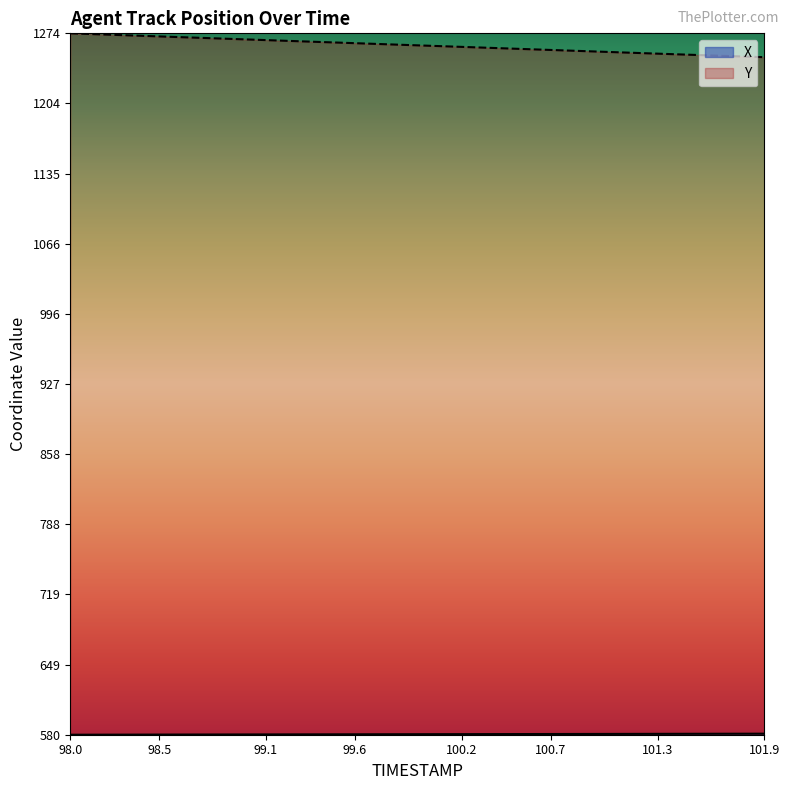

Reading left to right, list all the values displayed in this chart.

X: 98.0=580.1	98.1=580.1	98.2=580.2	98.3=580.2	98.4=580.2	98.5=580.2	98.6=580.3	98.7=580.3	98.8=580.3	98.9=580.4	99.0=580.4	99.1=580.4	99.2=580.4	99.3=580.5	99.4=580.5	99.5=580.5	99.6=580.5	99.7=580.6	99.8=580.6	99.9=580.6	100.0=580.6	100.1=580.7	100.2=580.7	100.3=580.7	100.4=580.7	100.5=580.8	100.6=580.8	100.7=580.8	100.8=580.8	100.9=580.9	101.0=580.9	101.1=580.9	101.2=580.9	101.3=581.0	101.4=581.0	101.5=581.0	101.6=581.1	101.7=581.1	101.8=581.1	101.9=581.1
Y: 98.0=1273.8	98.1=1273.2	98.2=1272.6	98.3=1272.0	98.4=1271.4	98.5=1270.8	98.6=1270.2	98.7=1269.6	98.8=1269.0	98.9=1268.3	99.0=1267.7	99.1=1267.1	99.2=1266.5	99.3=1265.9	99.4=1265.3	99.5=1264.7	99.6=1264.1	99.7=1263.5	99.8=1262.9	99.9=1262.3	100.0=1261.7	100.1=1261.0	100.2=1260.4	100.3=1259.8	100.4=1259.2	100.5=1258.6	100.6=1258.0	100.7=1257.4	100.8=1256.8	100.9=1256.2	101.0=1255.6	101.1=1255.0	101.2=1254.3	101.3=1253.7	101.4=1253.1	101.5=1252.5	101.6=1252.0	101.7=1251.4	101.8=1250.8	101.9=1250.2